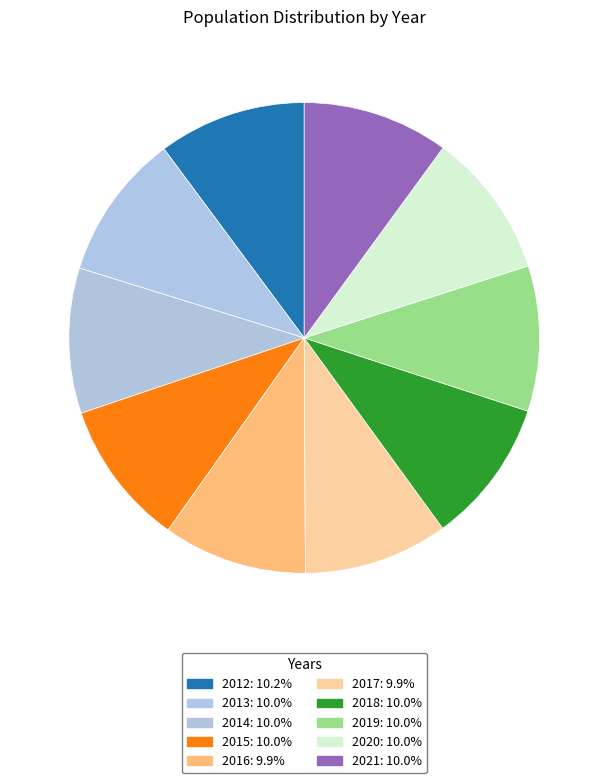

How many segments does this pie chart have?

10